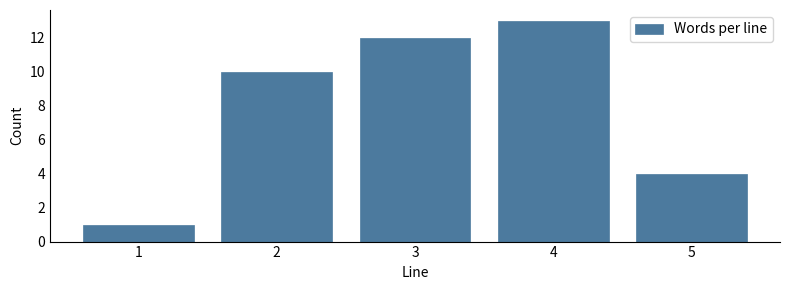

Reading right to left, list all the values displayed in this chart.

4	13	12	10	1